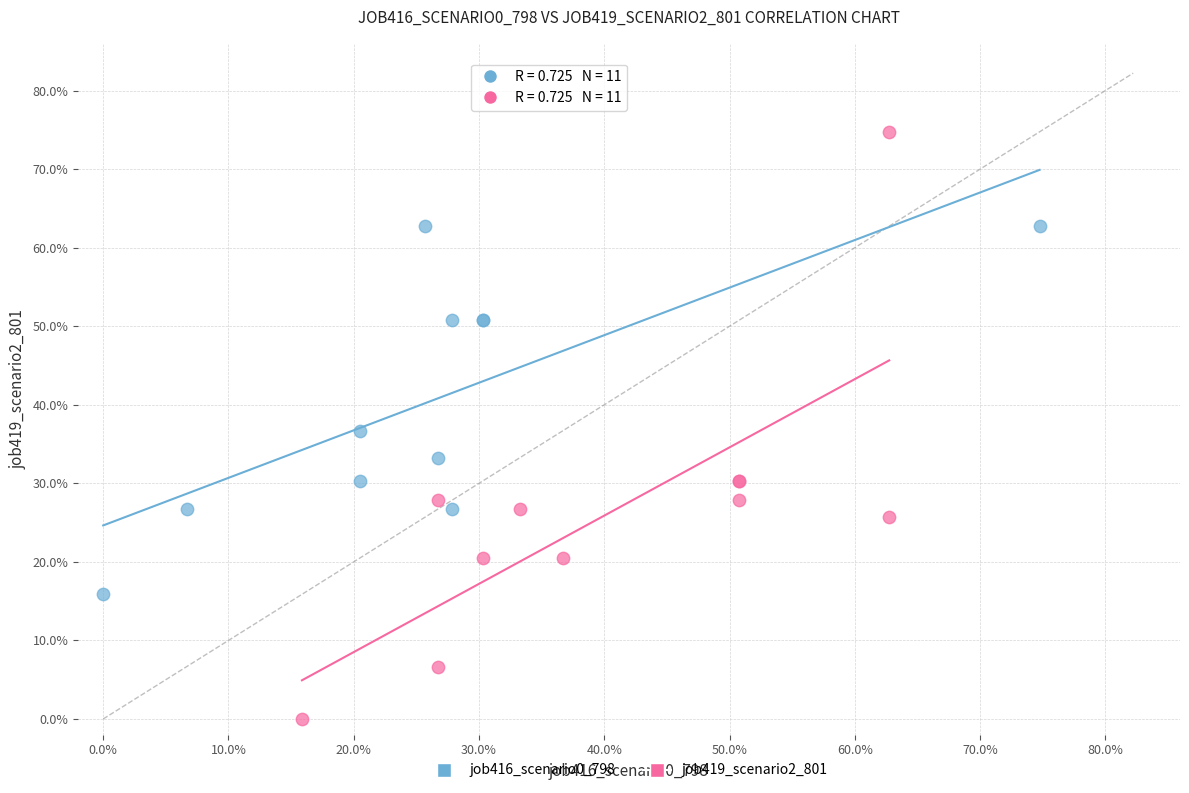

Which series has the largest Y range (max minus min)?

job419_scenario2_801